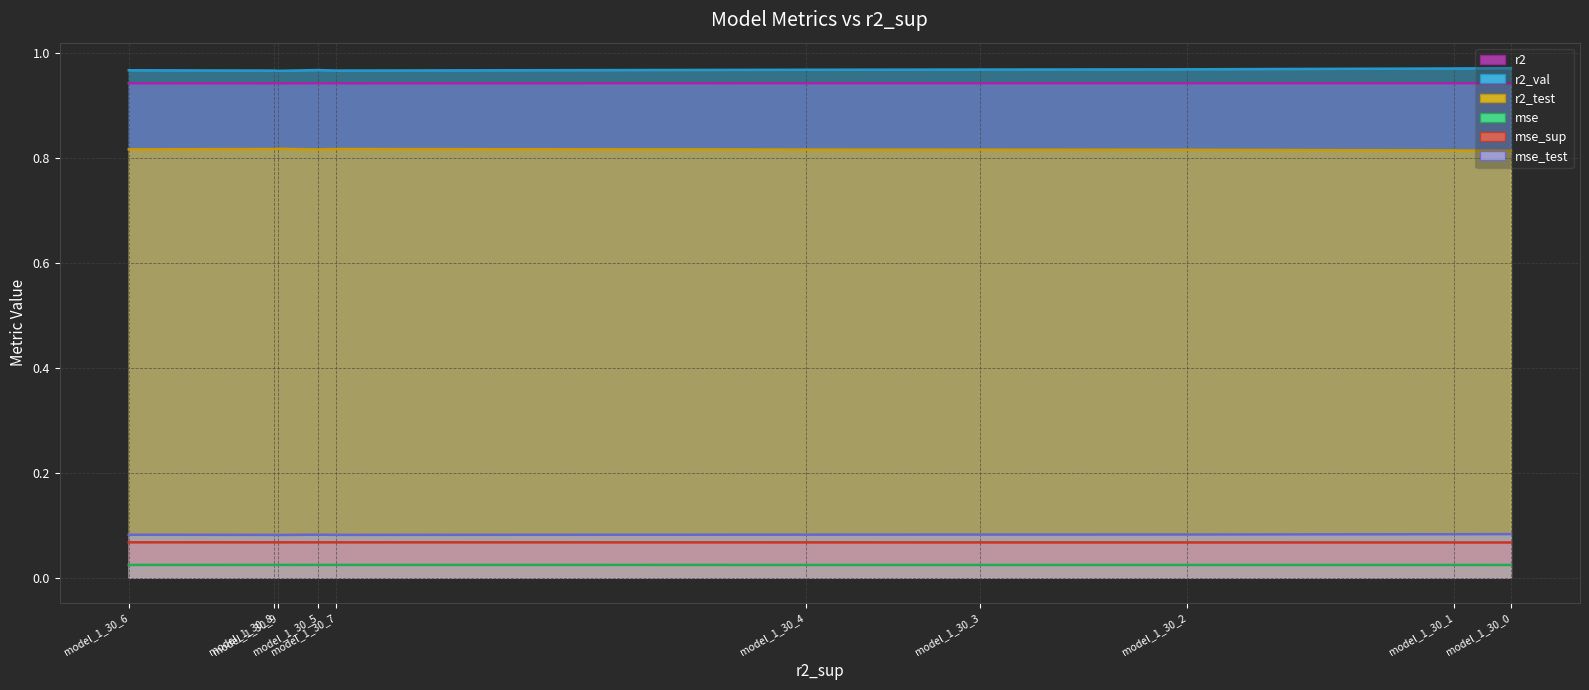

True or false: r2_val and r2 cross at least once.

False